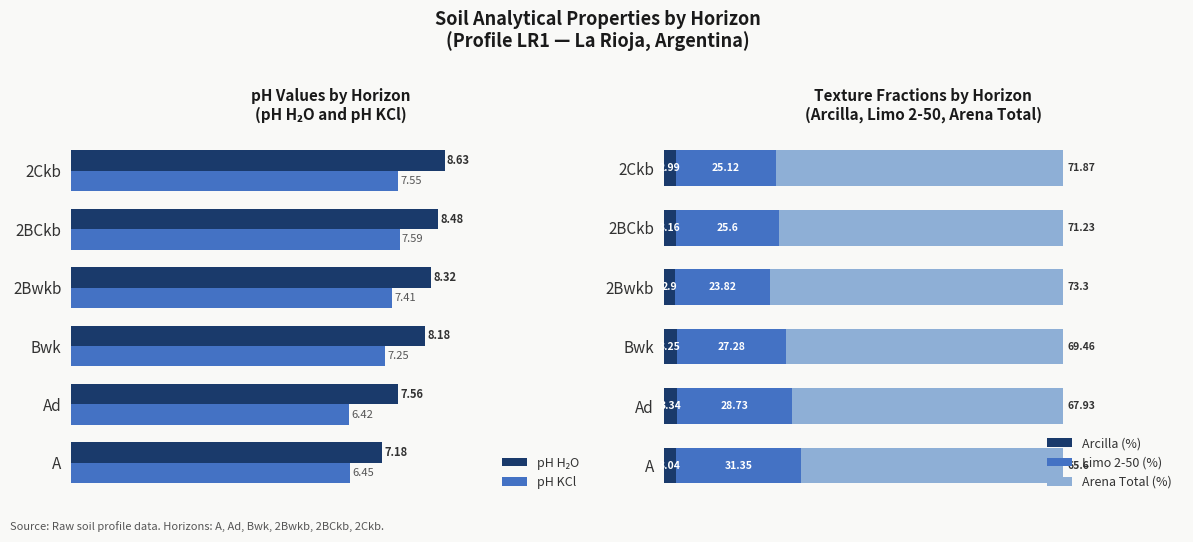

What is the maximum value for Limo 2-50 (%)?

31.4